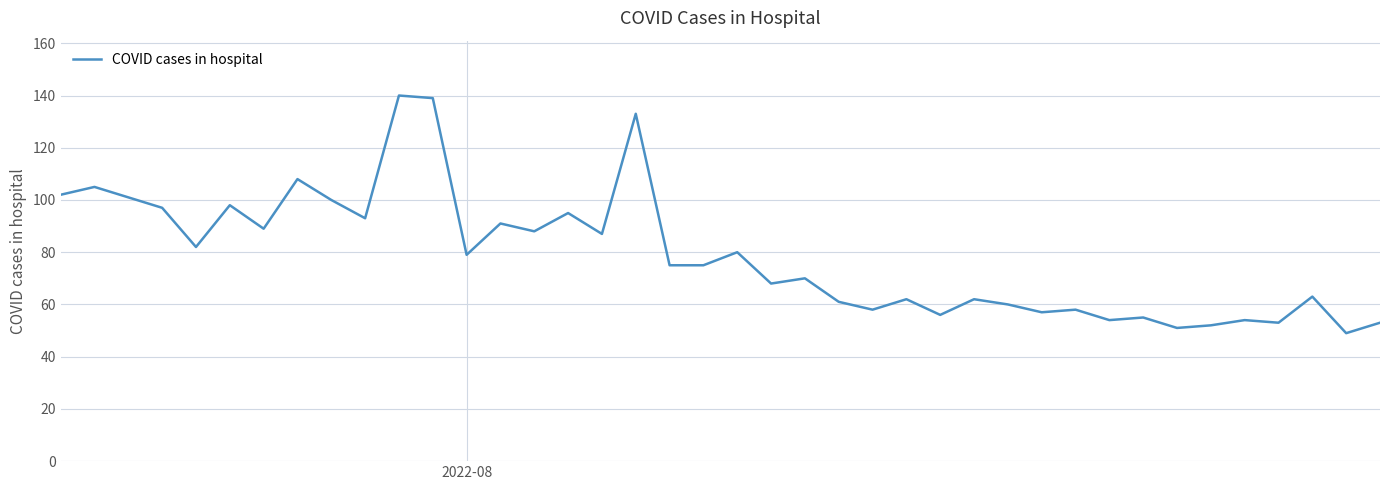

Reading left to right, what are all the values shown in this chart?

102	105	101	97	82	98	89	108	100	93	140	139	79	91	88	95	87	133	75	75	80	68	70	61	58	62	56	62	60	57	58	54	55	51	52	54	53	63	49	53